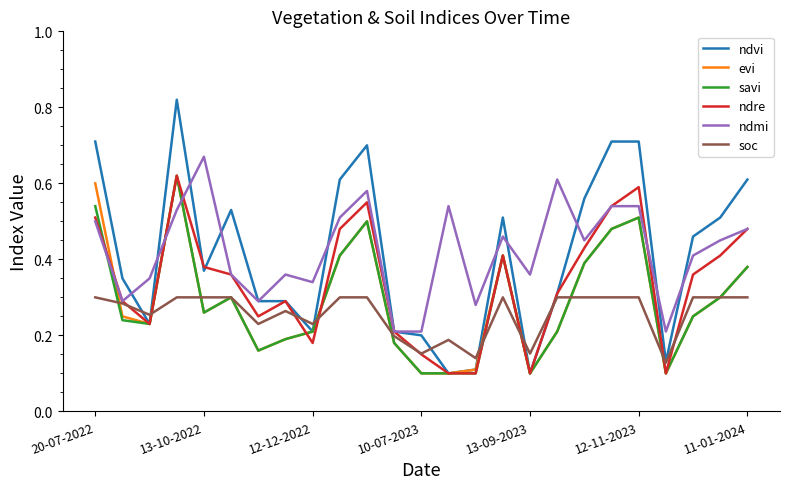

Which series has the largest range (max minus min)?

ndvi